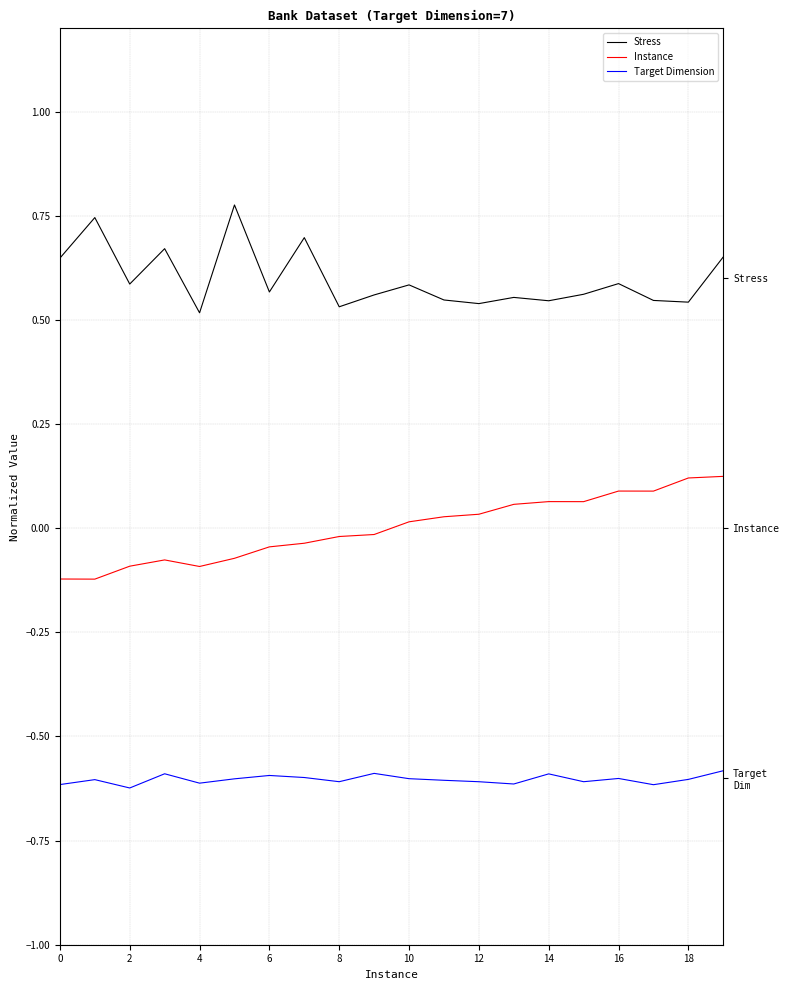

How many lines are shown in the chart?

3